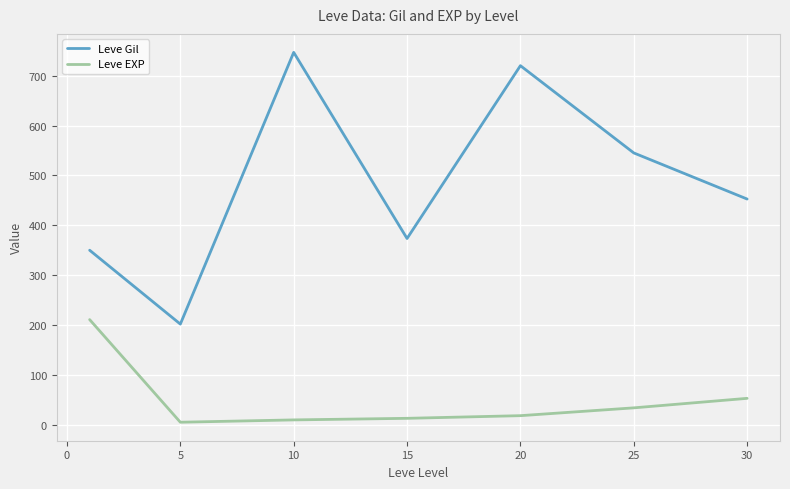

Which series has the largest total across all categories?

Leve Gil